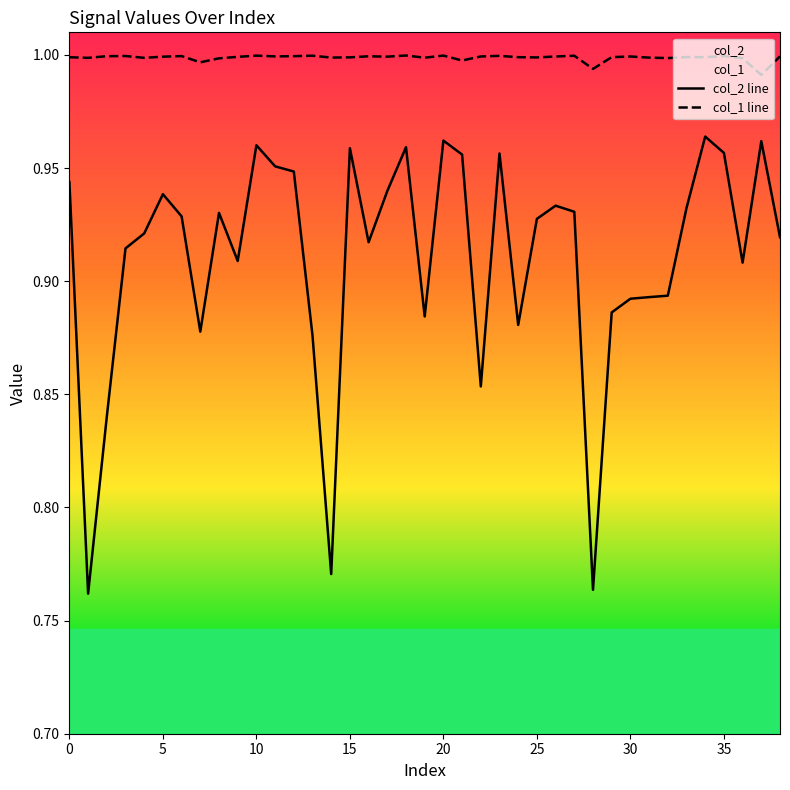

Which series has the largest range (max minus min)?

col_2 line